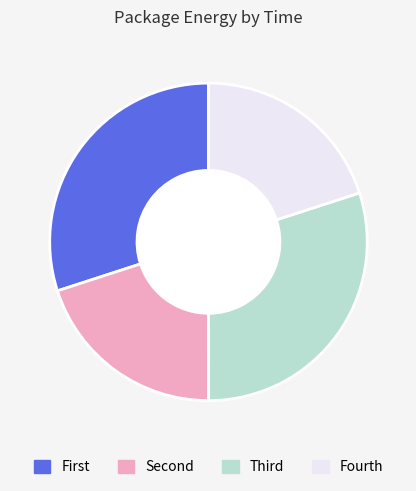

Is there a majority slice in this chart?

No